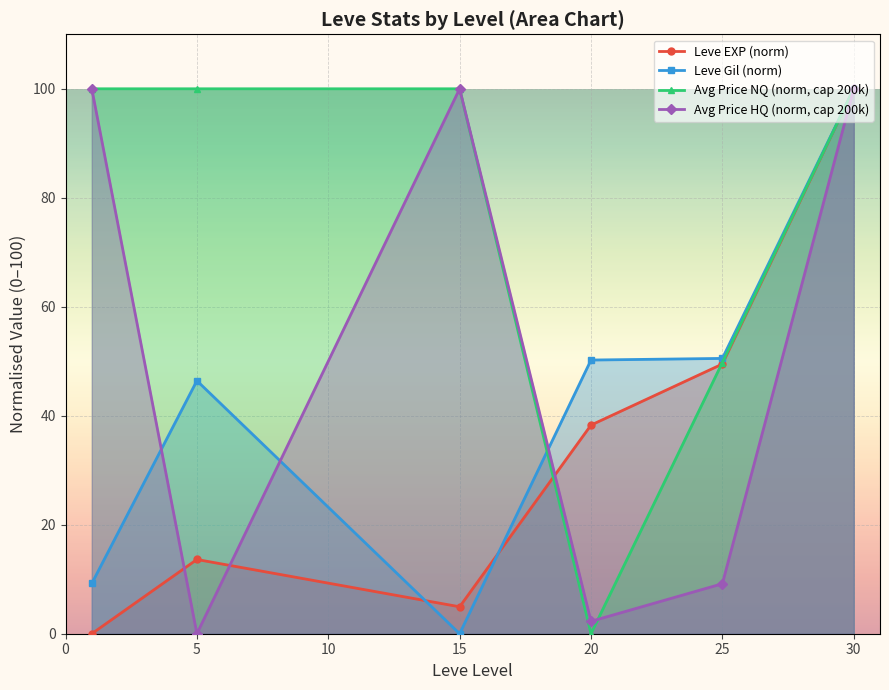

What is the difference between the highest and lowest values at 15?

100.0